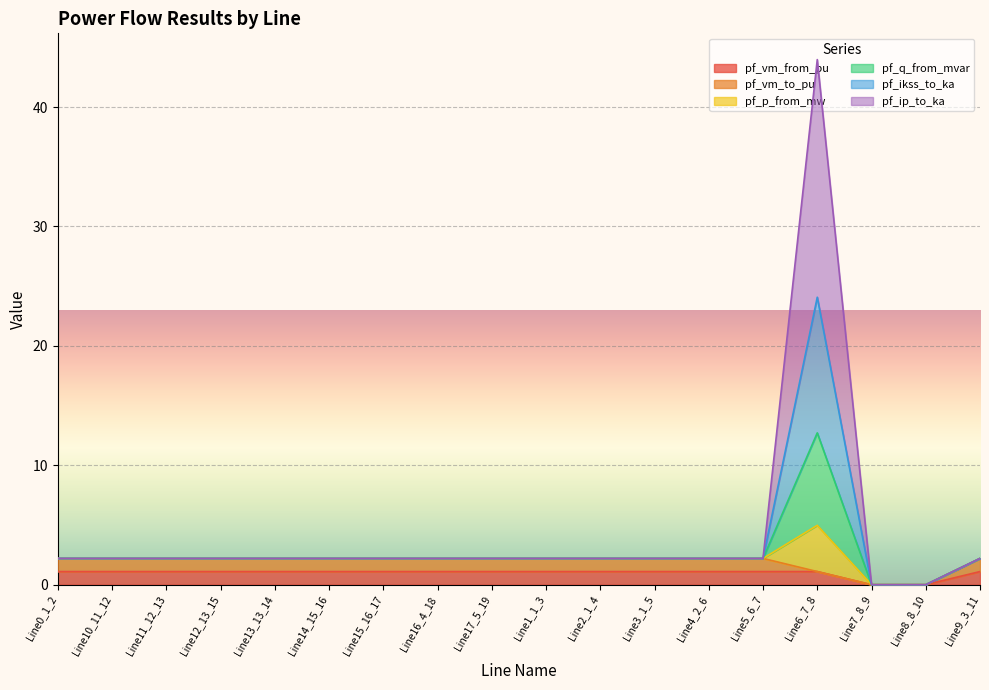

At how many categories does at least one series exceed 1?

16